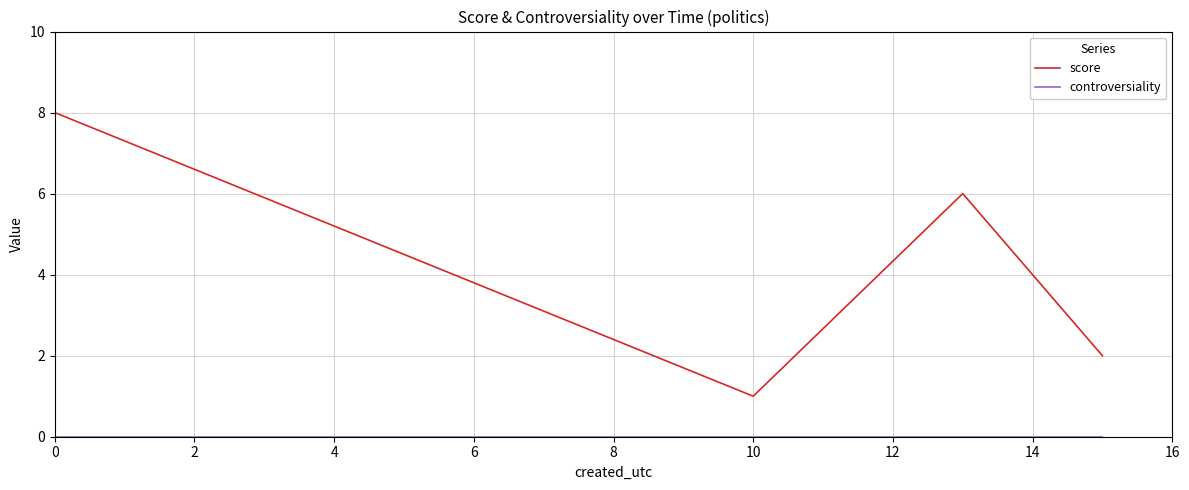

True or false: controversiality has more than 1 points higher than both neighbors.

False